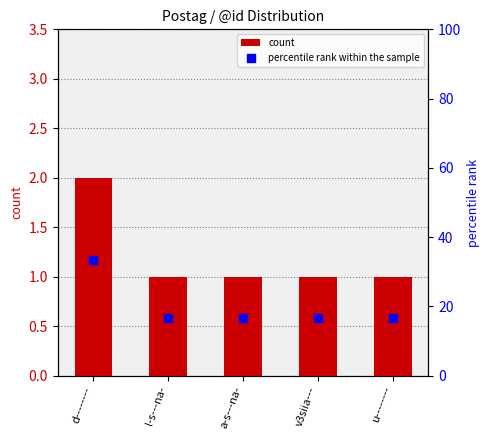

Which series has the largest total across all categories?

percentile rank within the sample